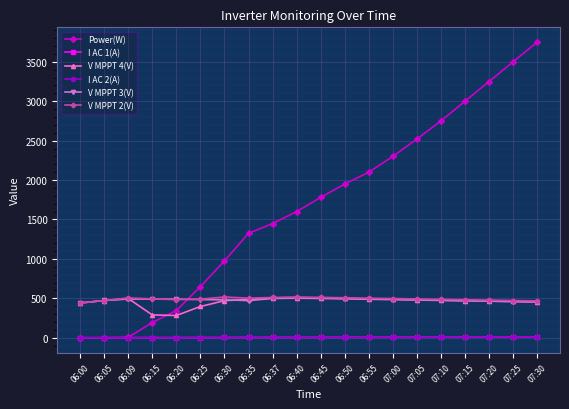

True or false: V MPPT 3(V) has a value of 478.0 at 07:05.

True